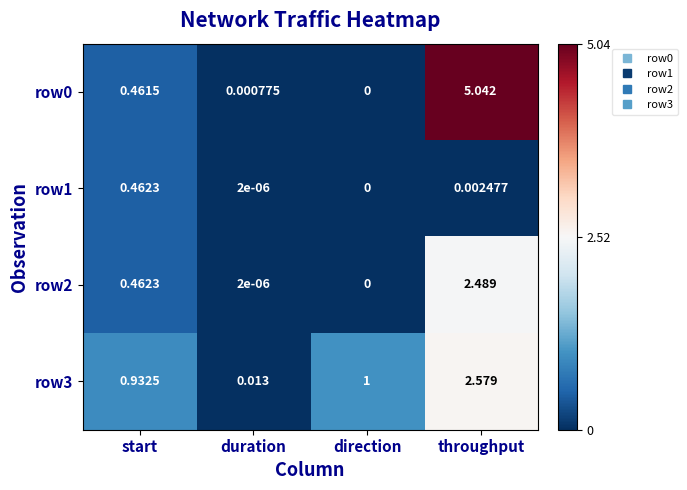

At which category is the sum across all series the highest?

throughput